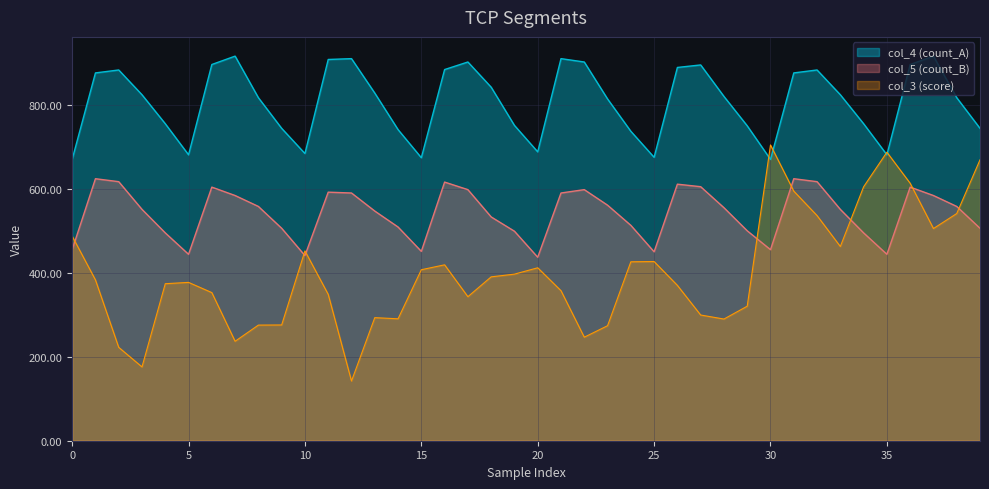

At how many categories does at least one series exceed 499?

40